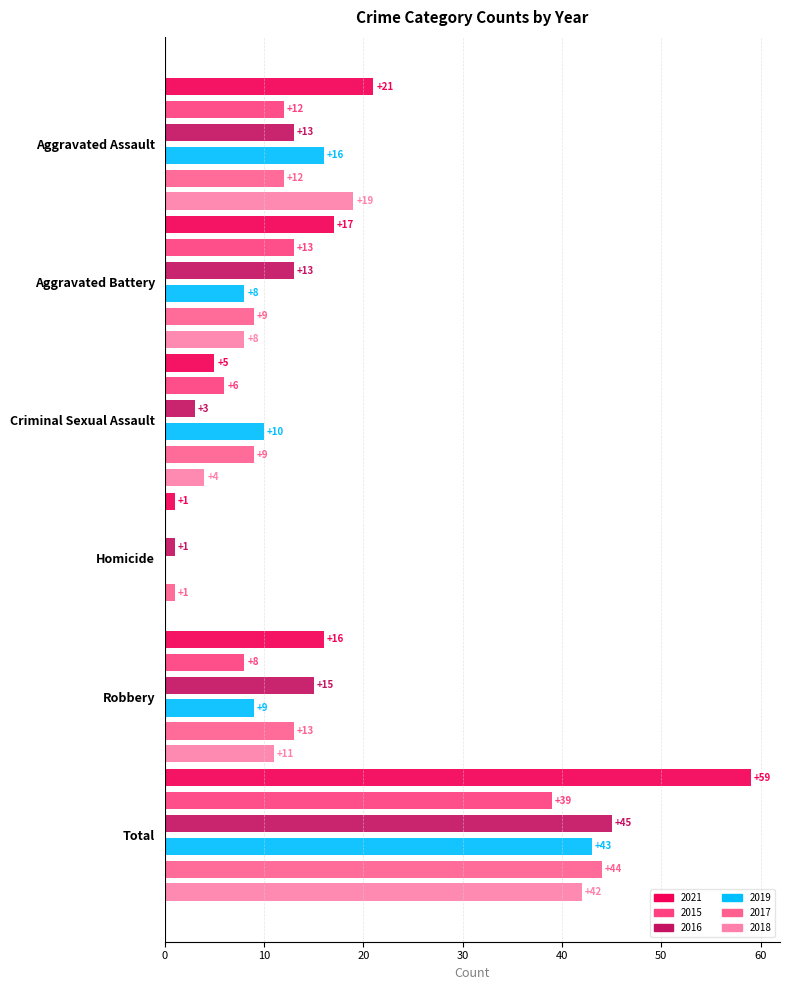

At how many categories does at least one series exceed 45?

1